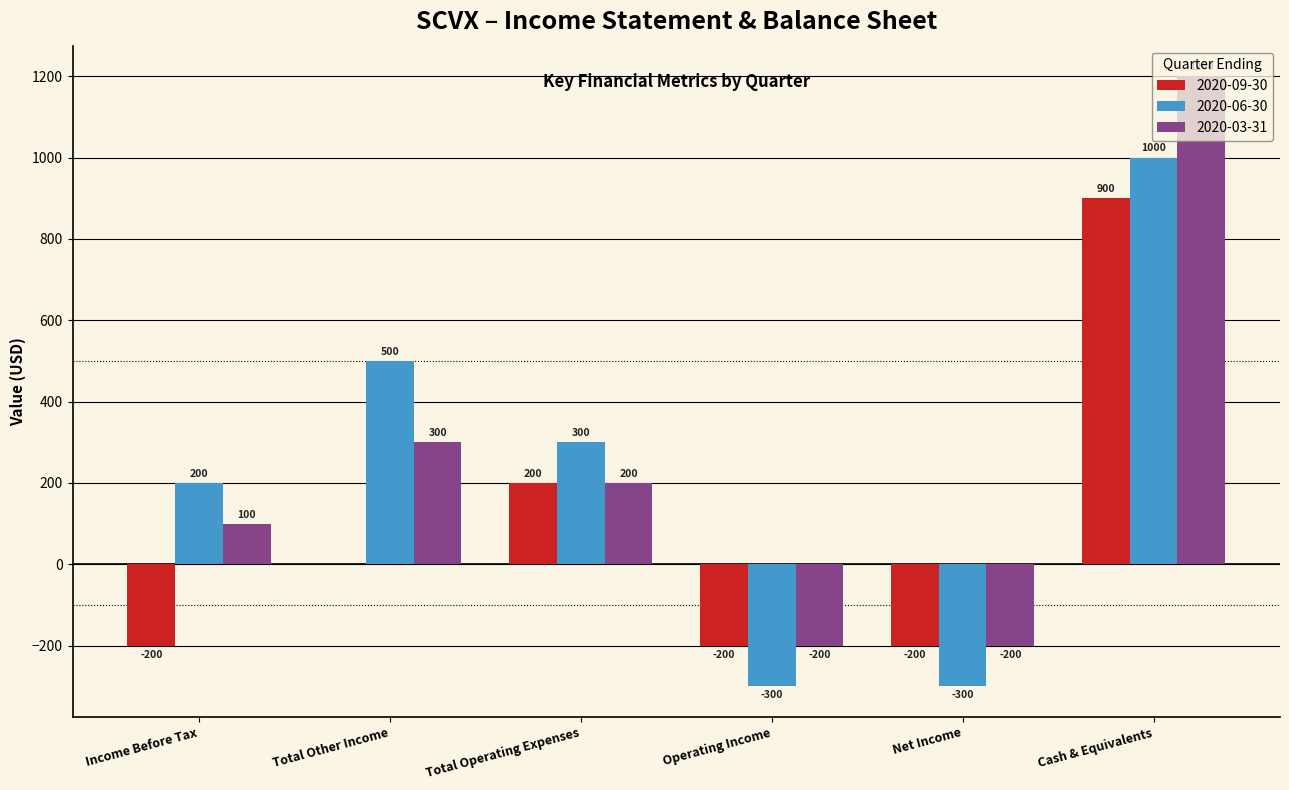

What is the sum of all 2020-09-30 values?

500